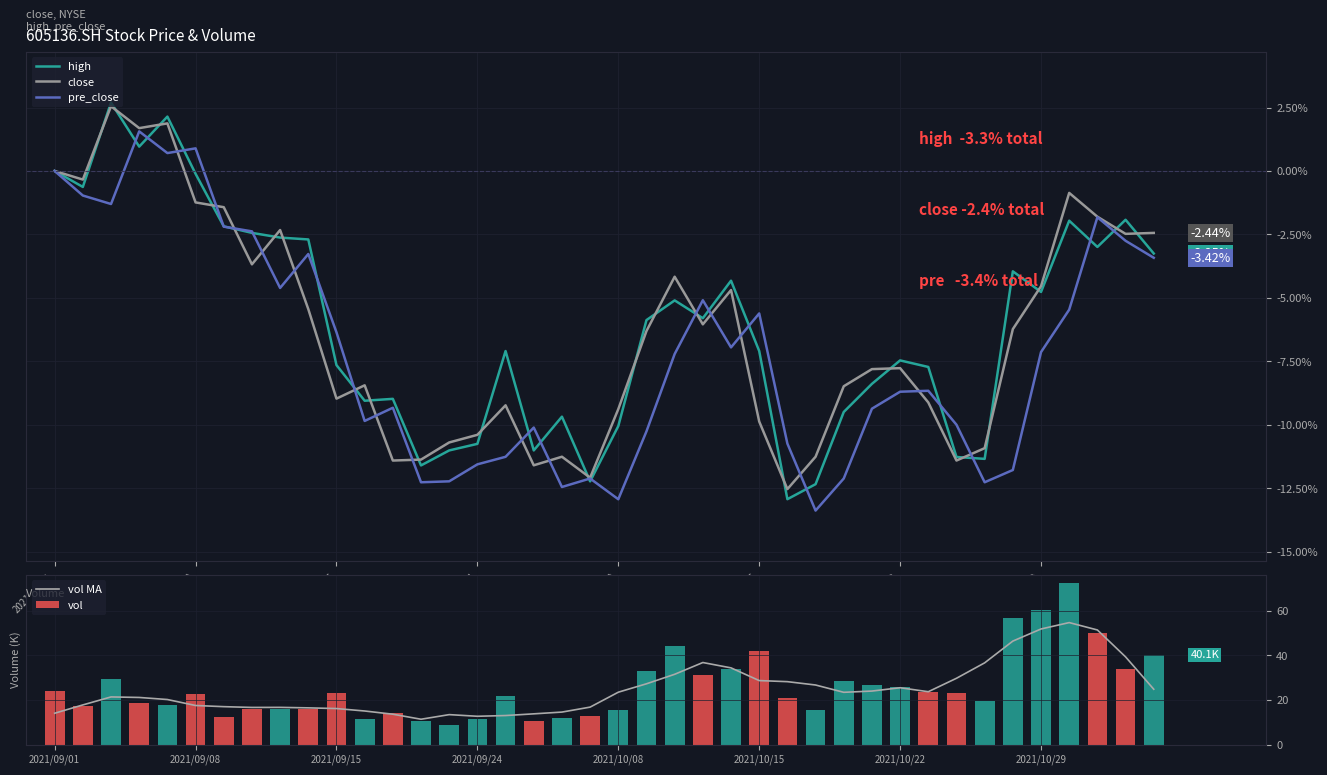

At which label does high first exceed -5?

2021/09/01